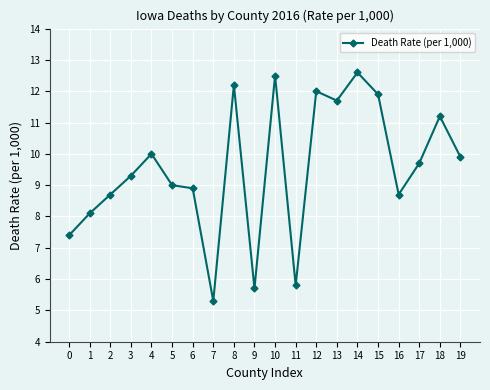

What is the smallest value displayed?

5.3